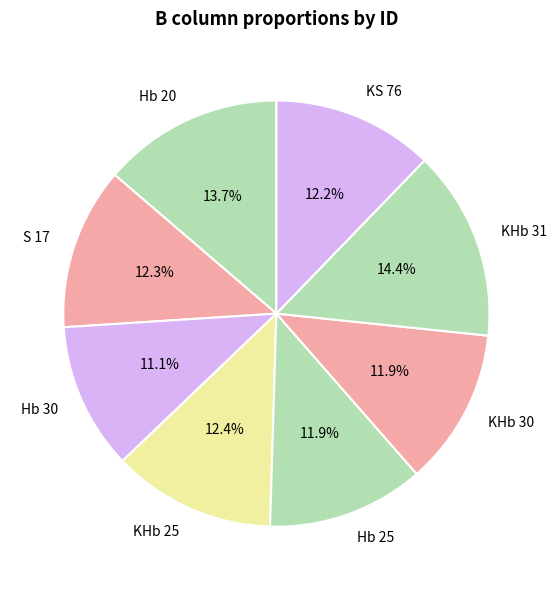

What is the smallest slice in the pie chart?

Hb 30